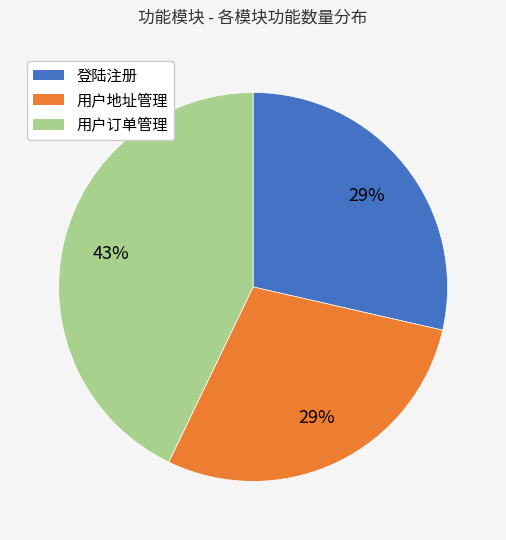

Is it true that 登陆注册 is 21% of the pie?

False